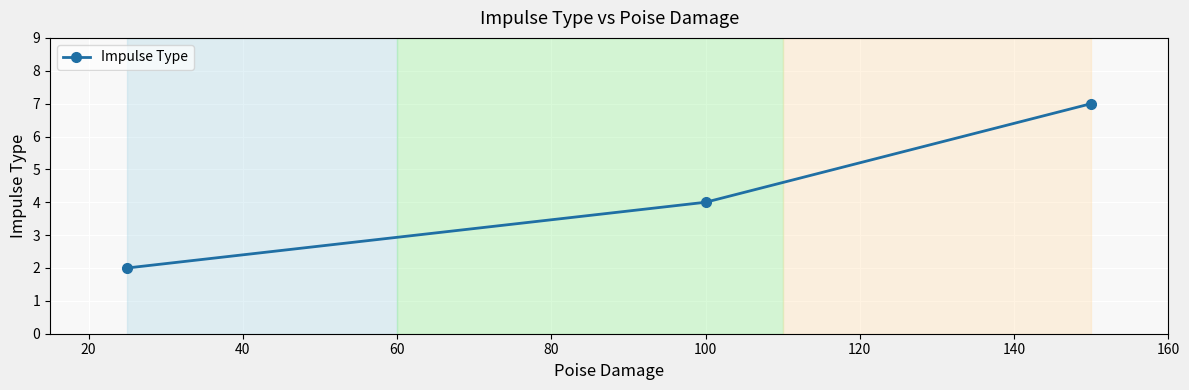

What is the difference between the maximum and second lowest values?

3